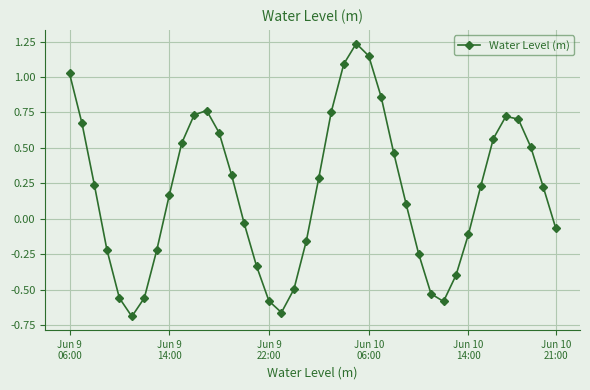

How many points are higher than both their immediate neighbors (excluding endpoints)?

3